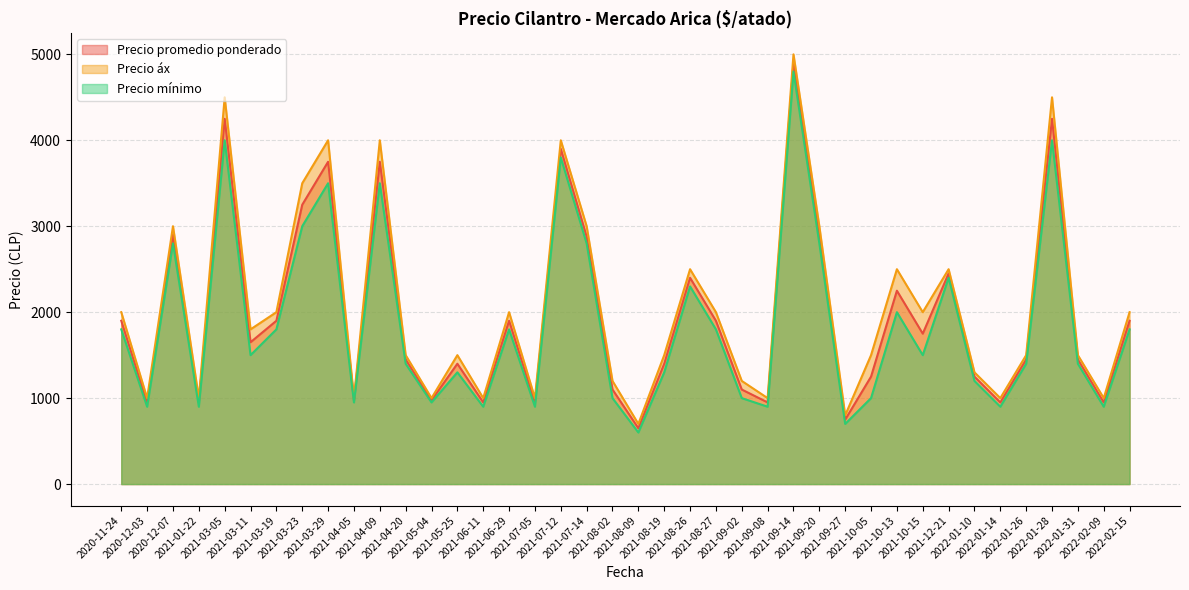

What is the minimum value for Precio mínimo?

600